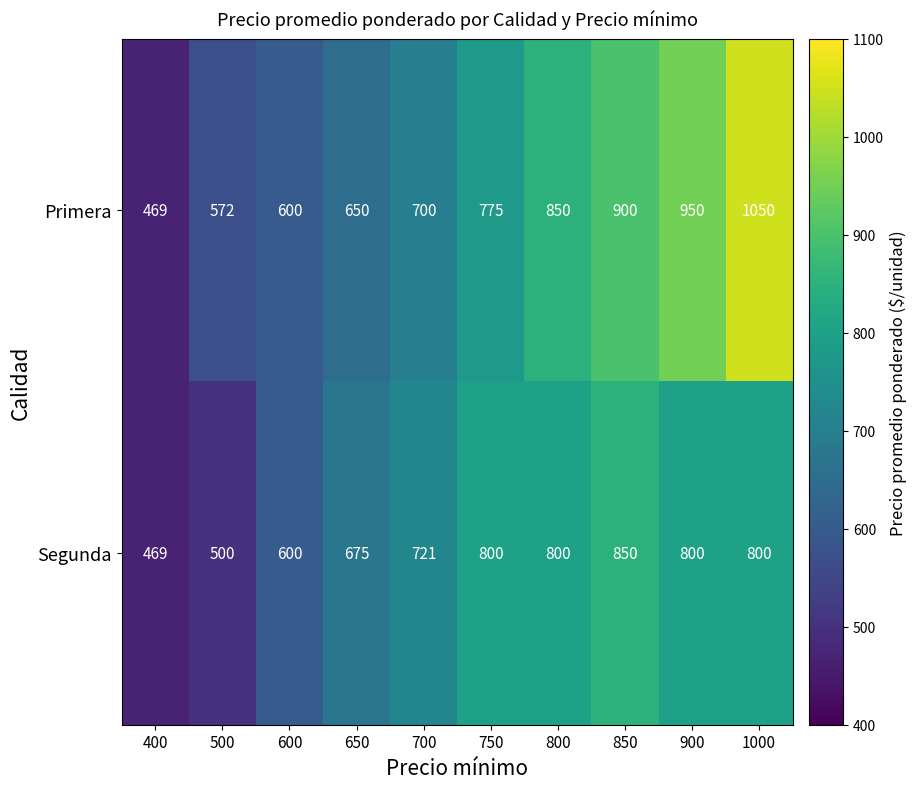

Between 600 and 750, which series saw the biggest shift?

Segunda